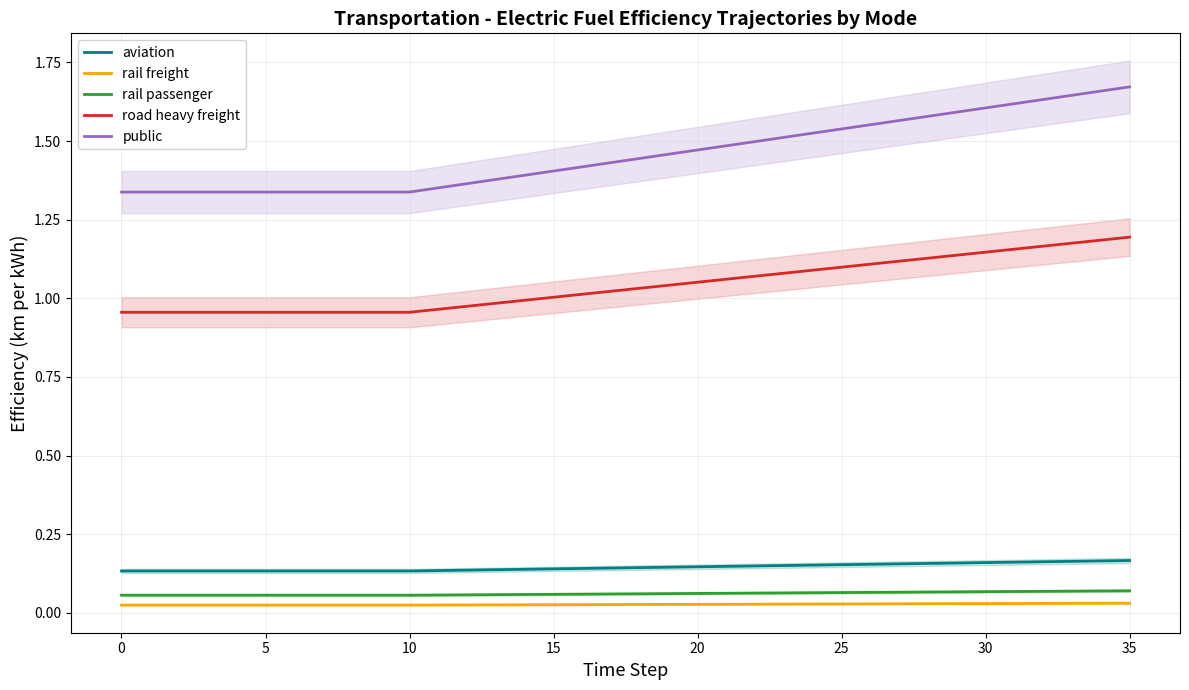

The aviation series shows 0.2 at 0. True or false?

False